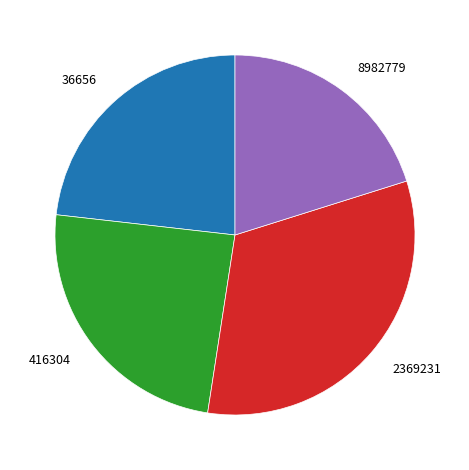

Does any single category account for the majority?

No